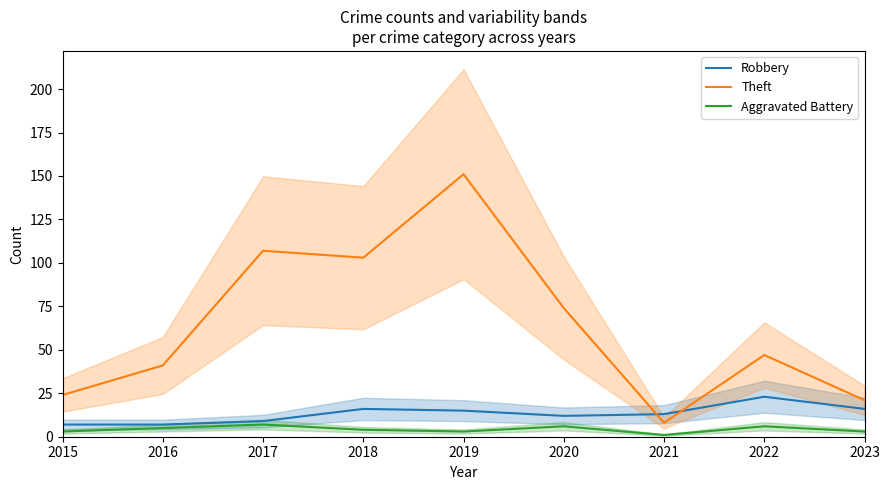

How many interior local valleys does the Robbery series have?

1